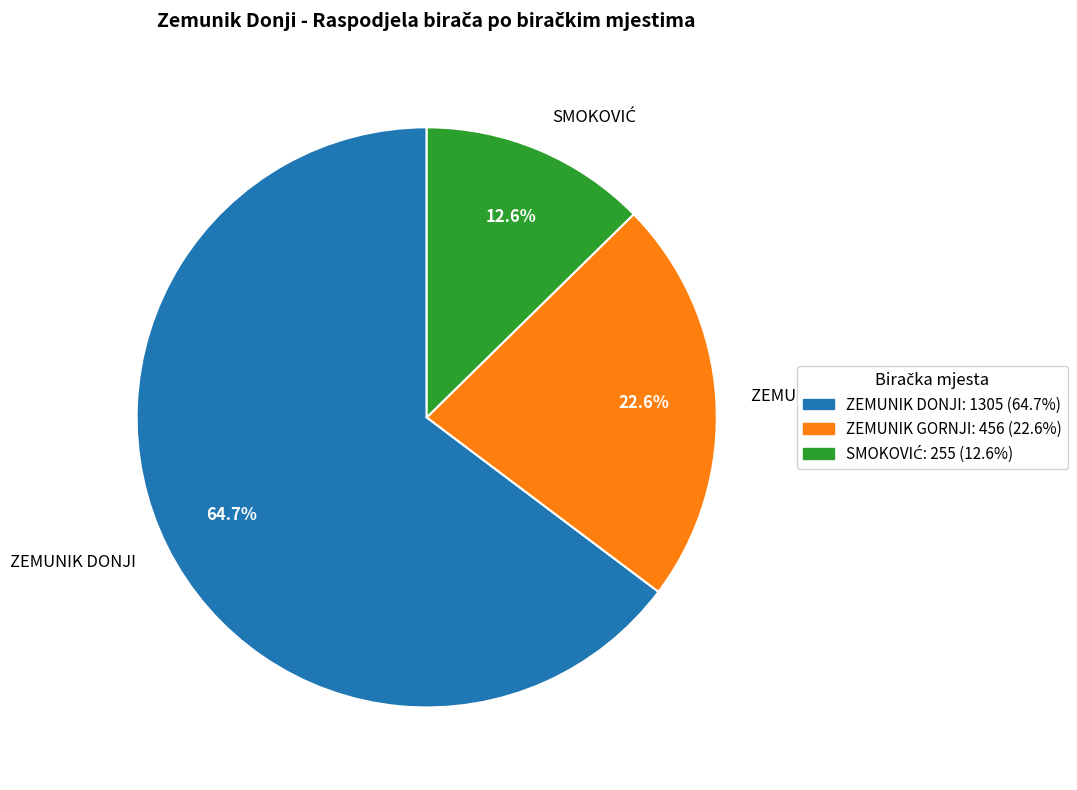

True or false: ZEMUNIK DONJI accounts for 65% of the total.

True